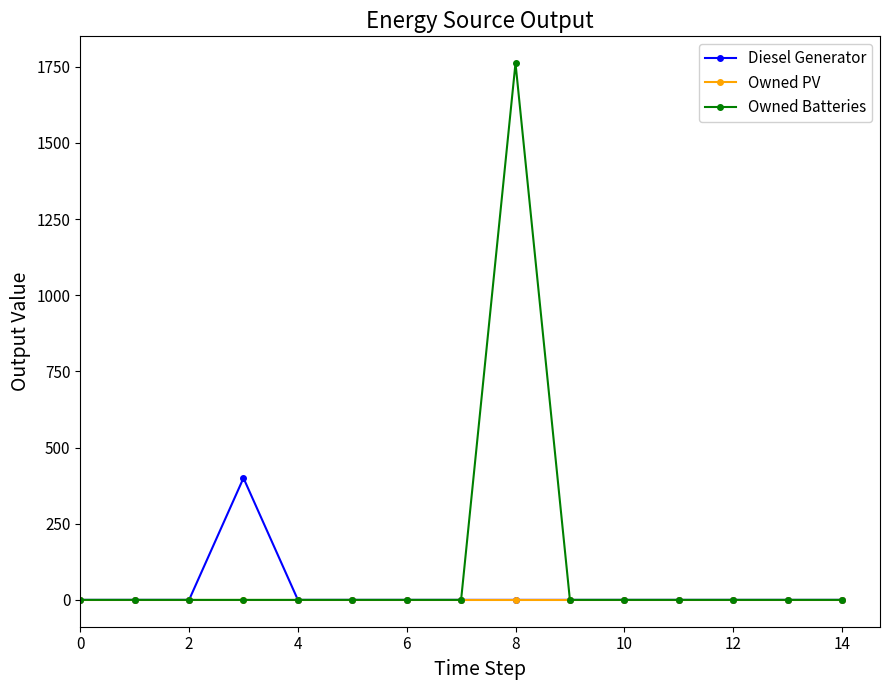

What are all the series names shown in the legend?

Diesel Generator, Owned PV, Owned Batteries